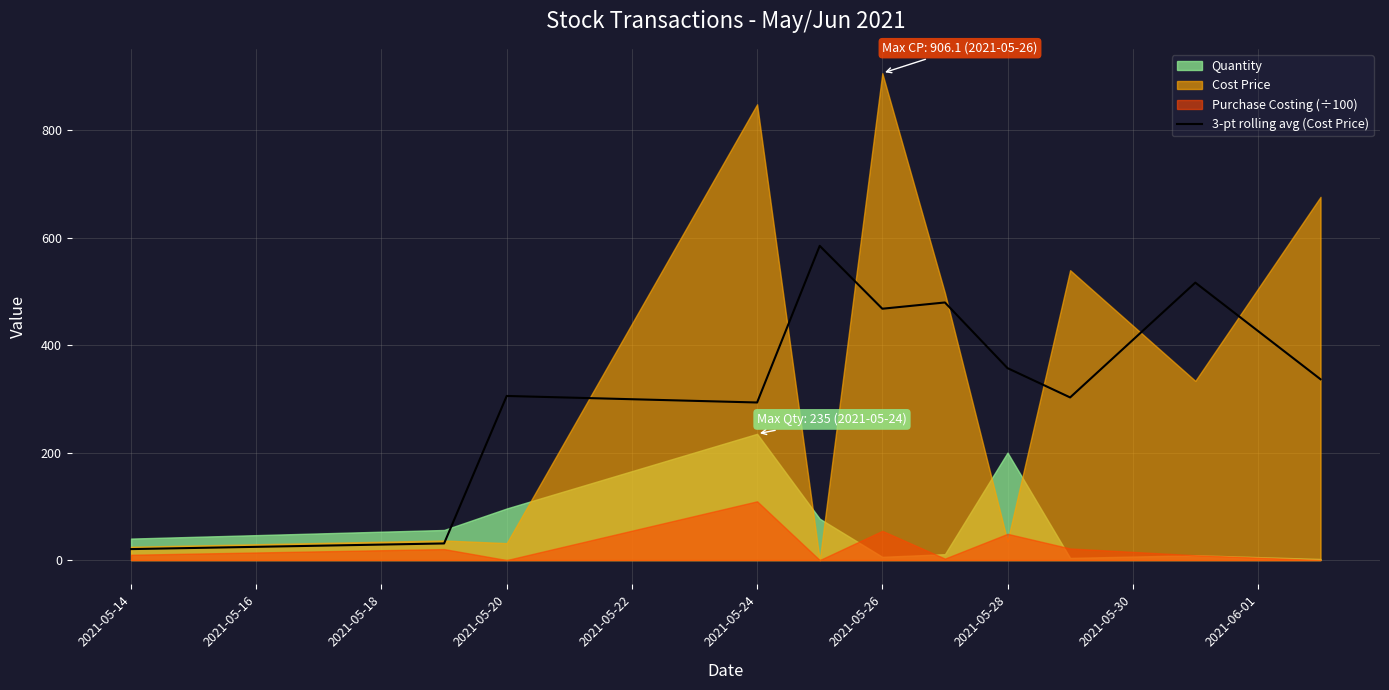

The value of 3-pt rolling avg (Cost Price) at 2021-05-26 is 631.6. True or false?

False